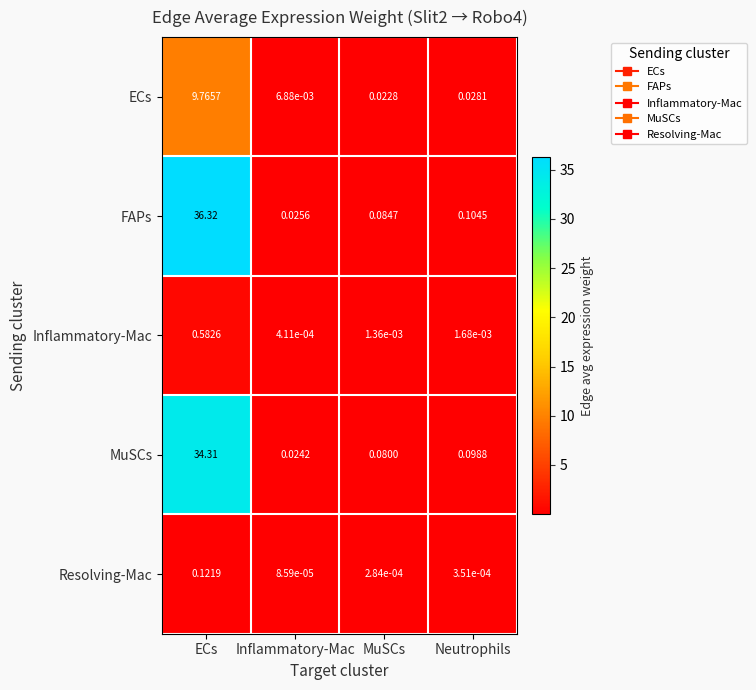

At which label does ECs reach its peak?

ECs